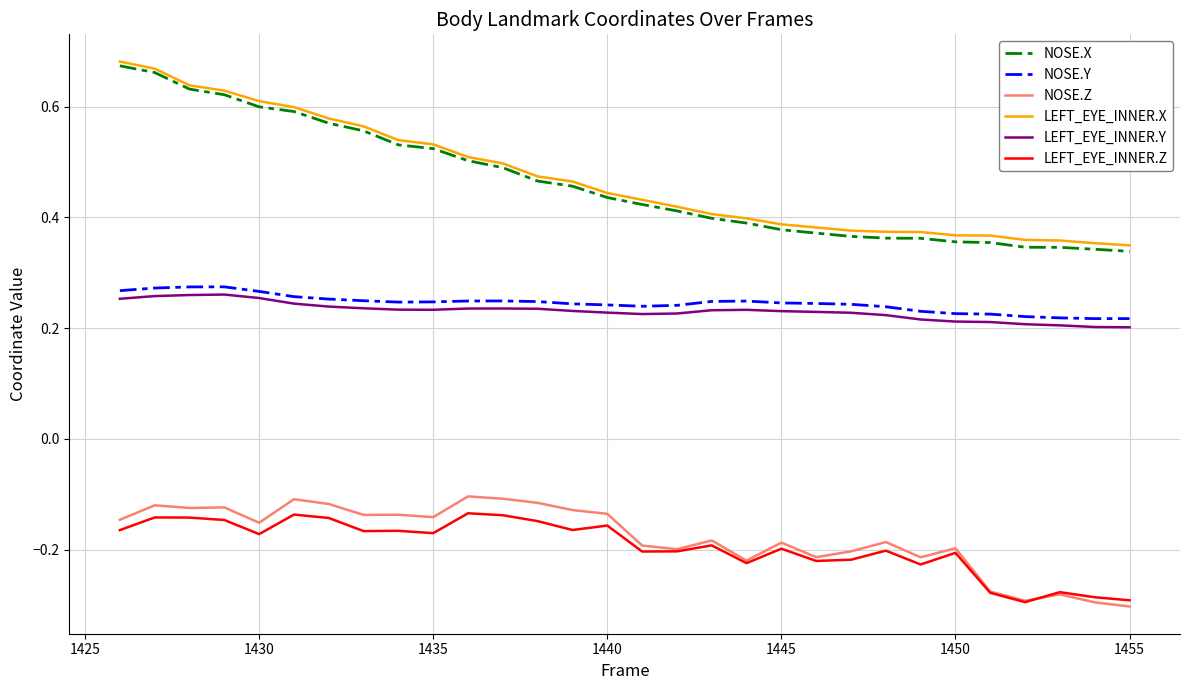

Which series has the largest range (max minus min)?

NOSE.X